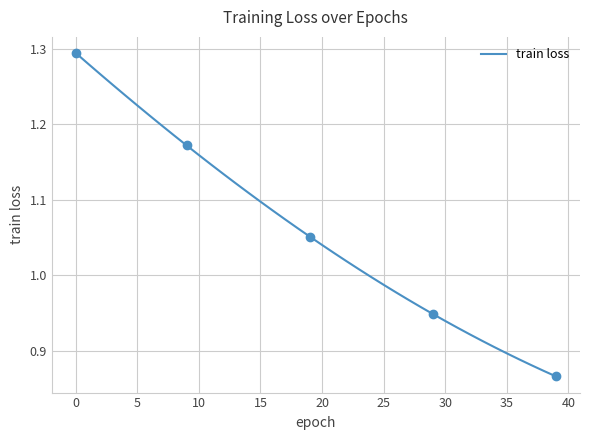

What is the label of the 11th point from the right?

29